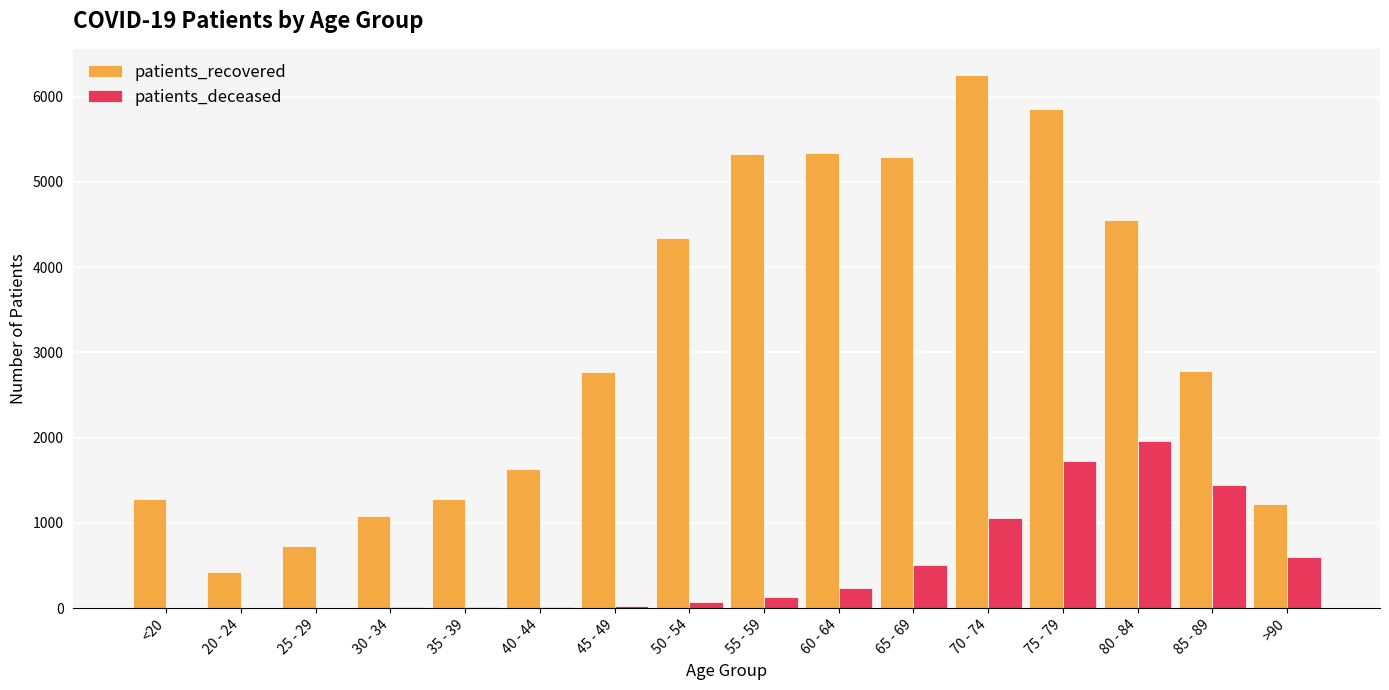

At which category is the sum across all series the highest?

75 - 79